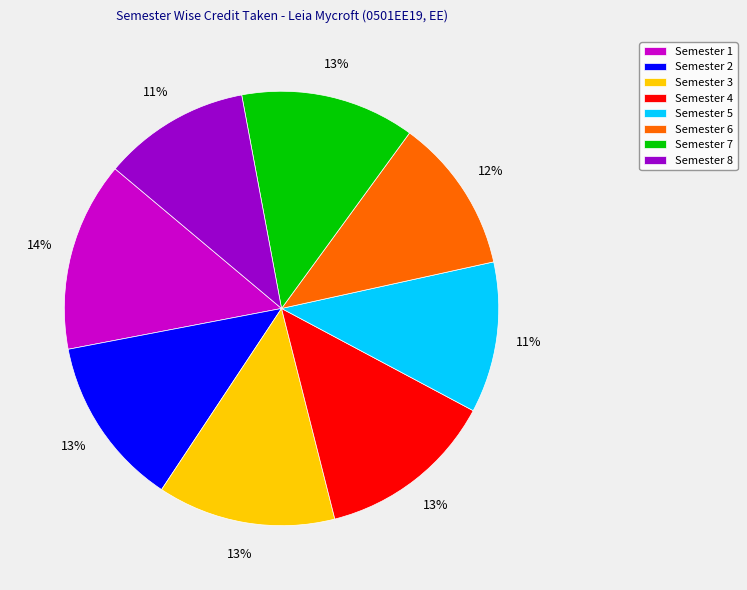

How many segments does this pie chart have?

8